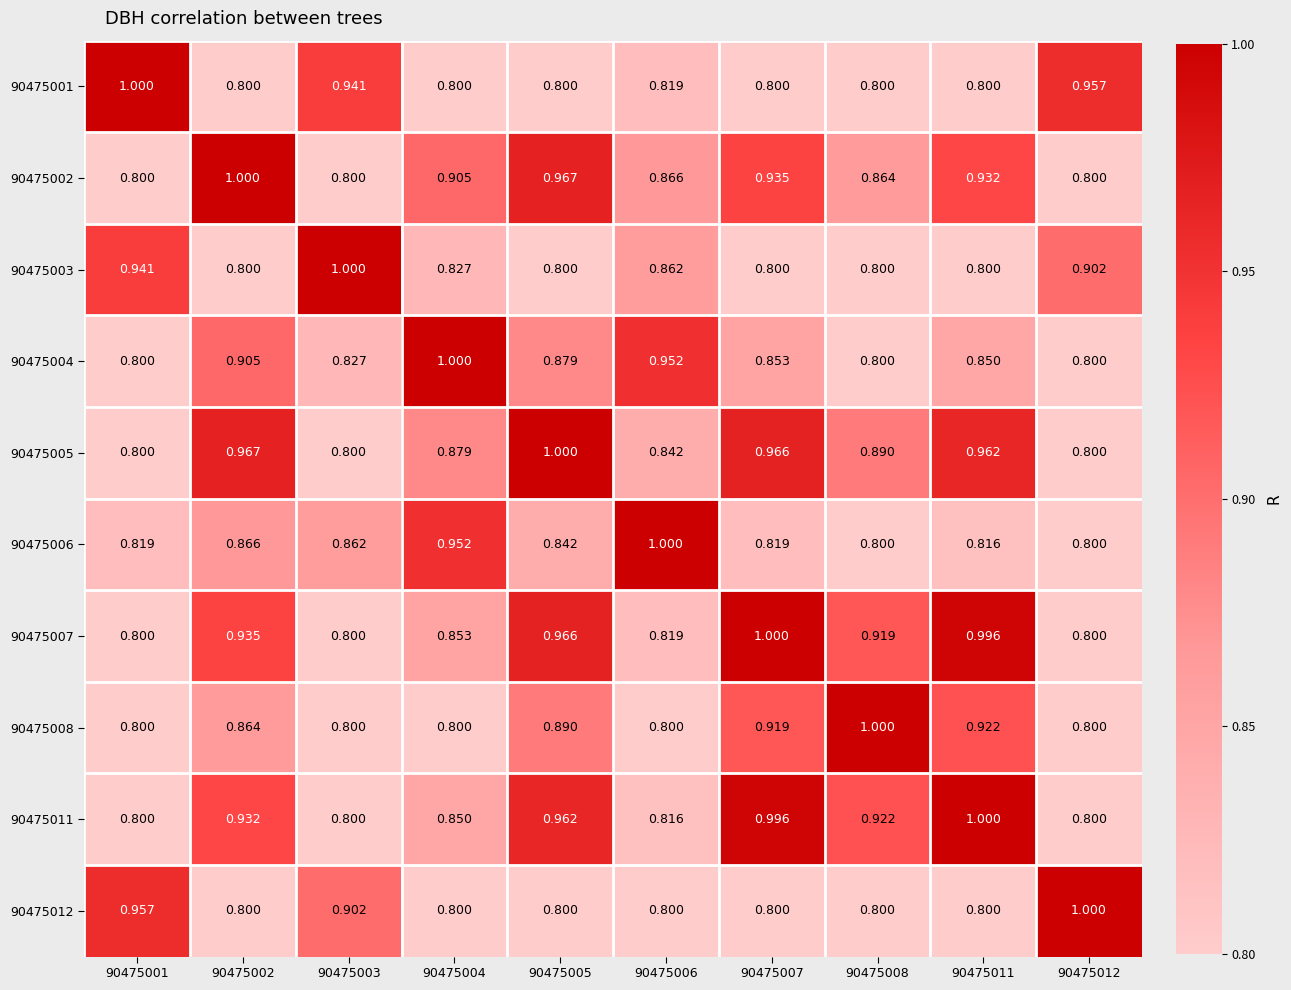

Is the value of 90475005 at 90475004 greater than the value of 90475003 at 90475008?

Yes